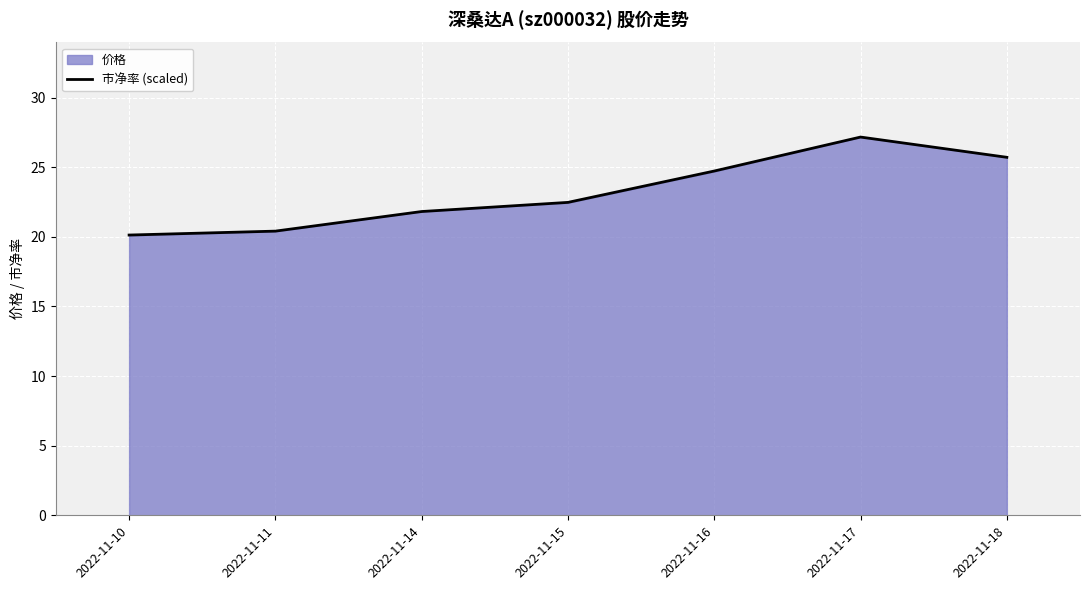

Reading right to left, list all the values displayed in this chart.

2022-11-18=25.7	2022-11-17=27.2	2022-11-16=24.7	2022-11-15=22.5	2022-11-14=21.8	2022-11-11=20.4	2022-11-10=20.1